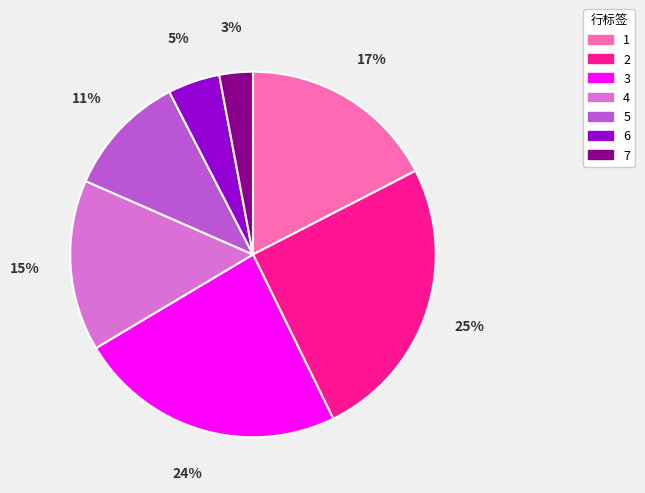

Does 1 represent more than half of the total?

No